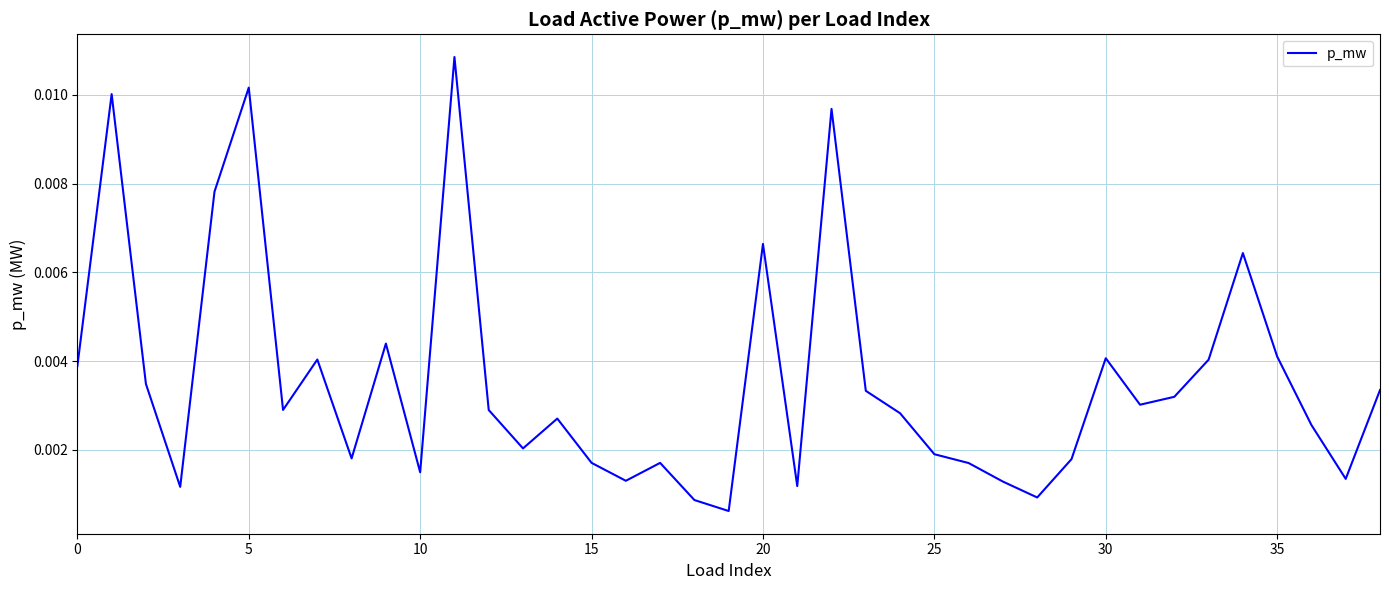

Which label corresponds to the smallest value in the chart?

19